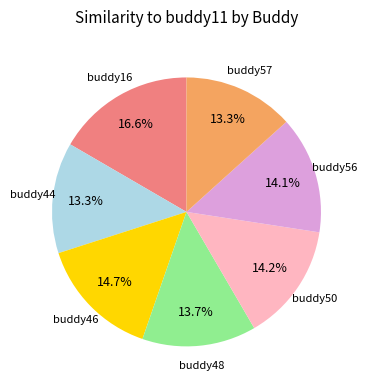

How many segments does this pie chart have?

7